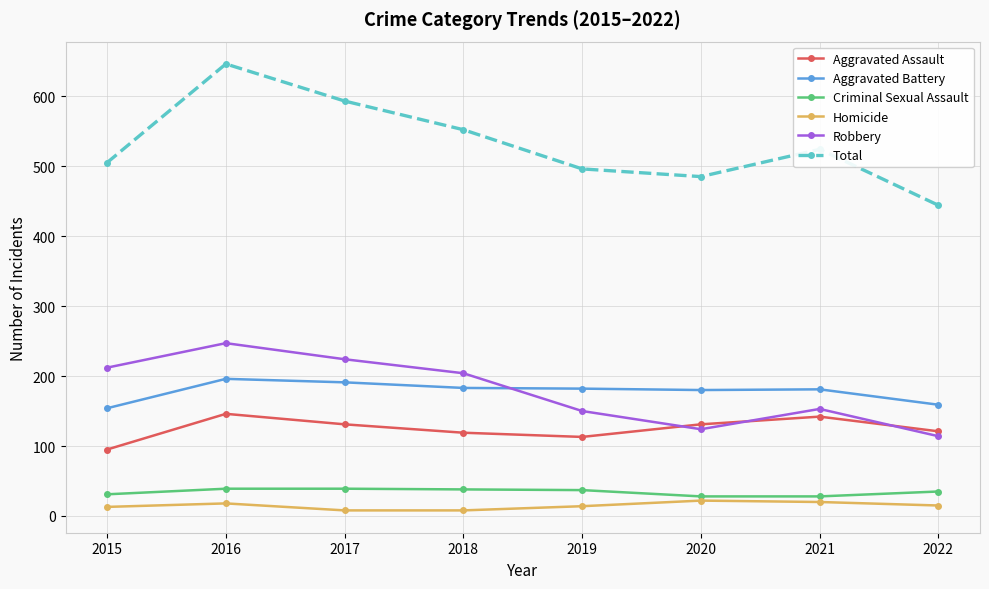

True or false: Homicide and Total intersect in this chart.

False